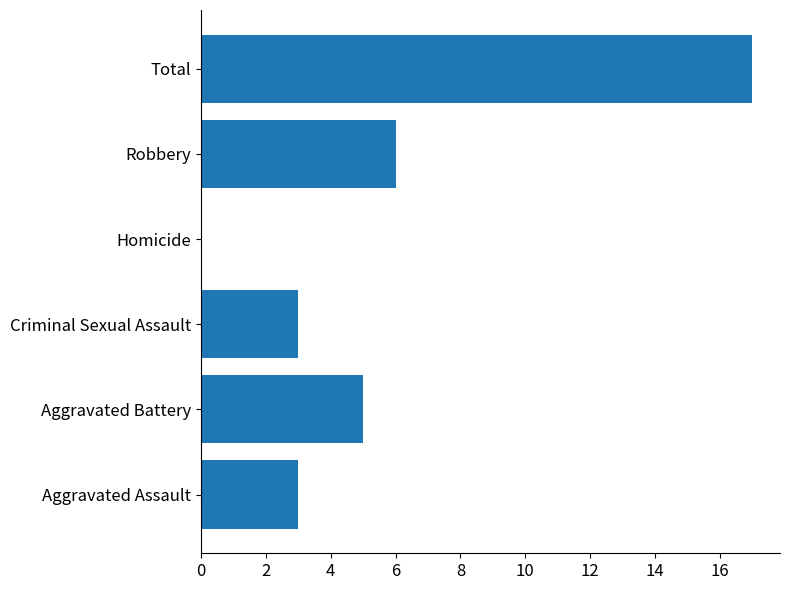

How many distinct data groups are displayed?

1